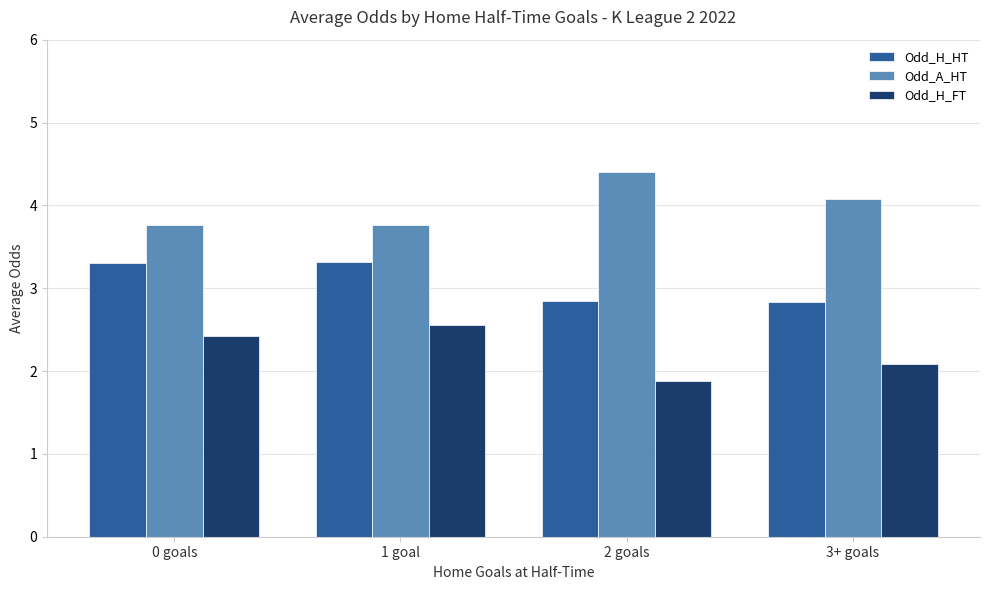

What is the lowest value of the Odd_A_HT series?

3.8